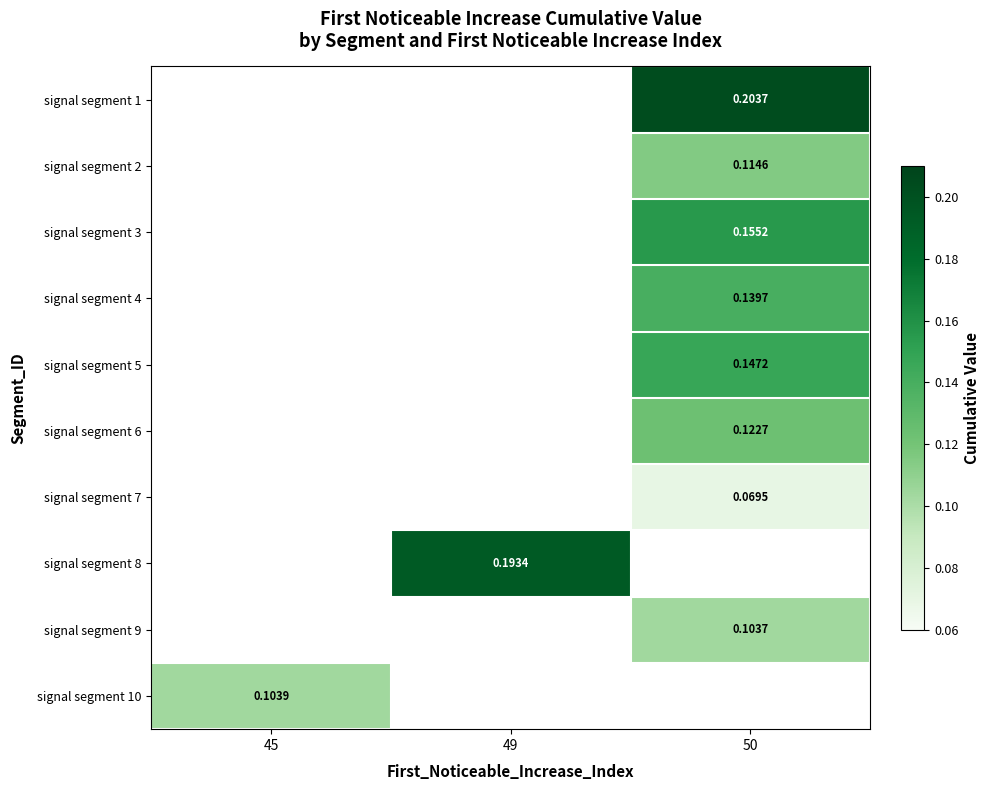

Rank the categories by signal segment 10 value from highest to lowest.

45, 49, 50